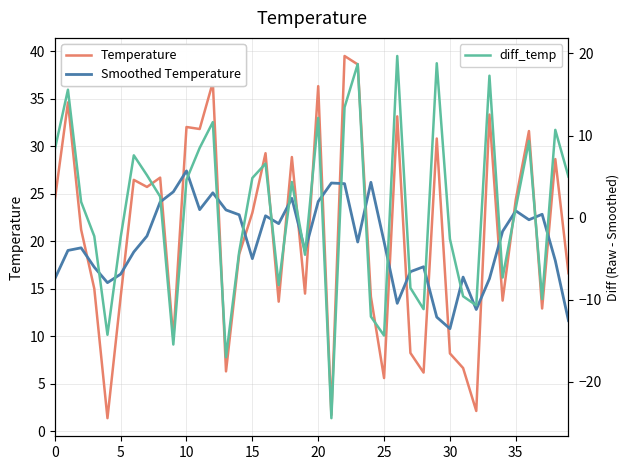

How many lines are shown in the chart?

3